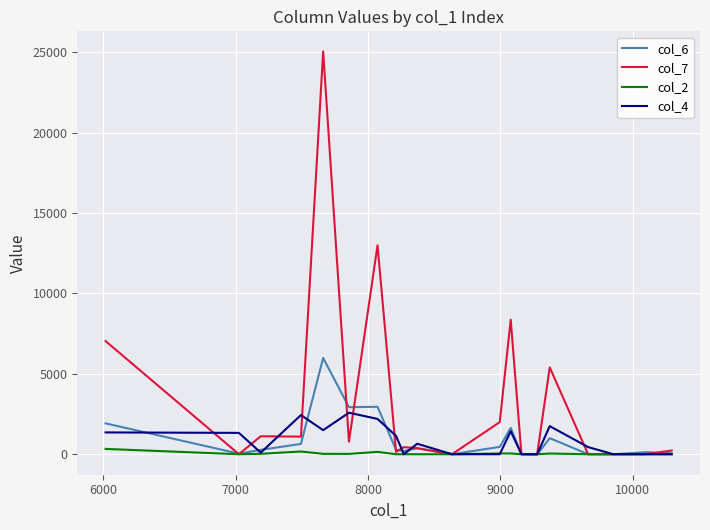

Which series has the largest range (max minus min)?

col_7